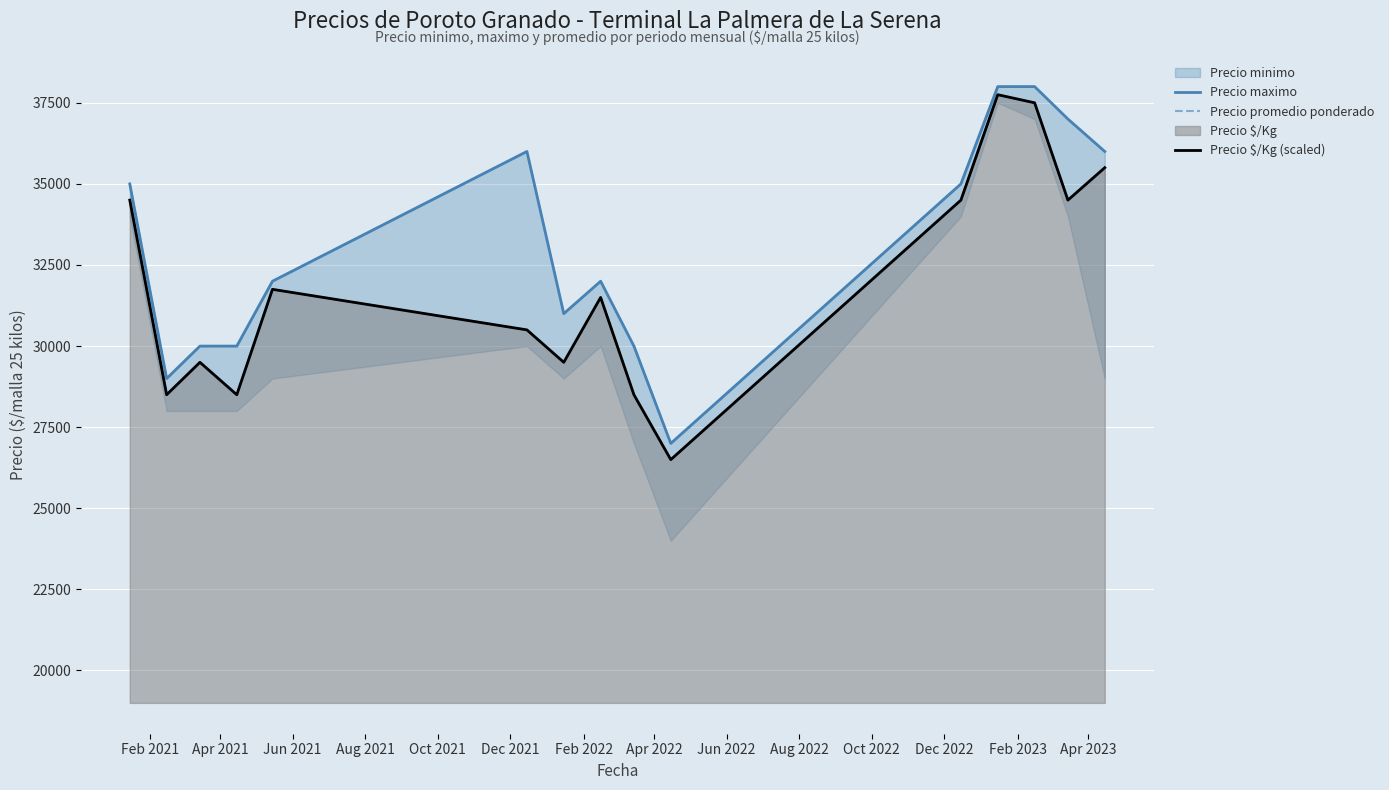

True or false: Precio promedio ponderado has more than 1 interior local peaks.

True